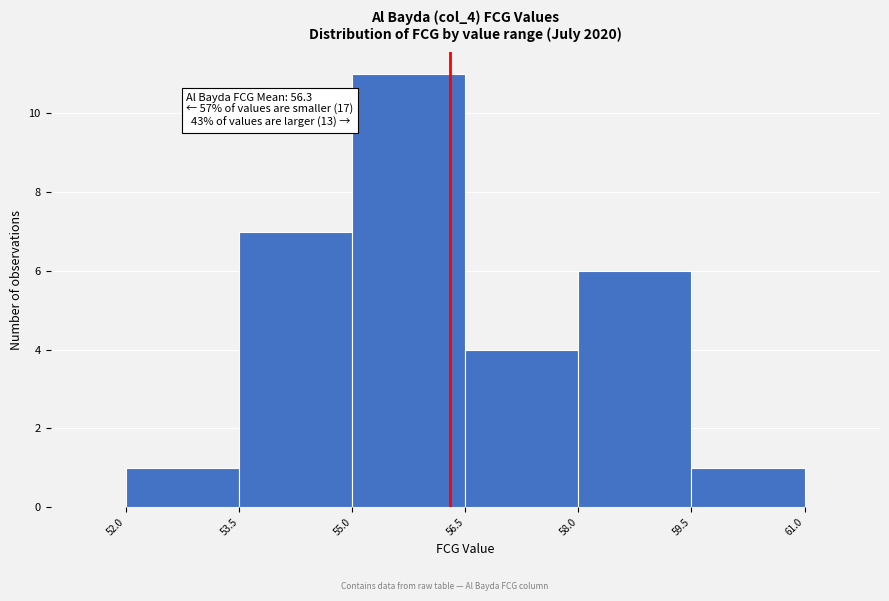

Over which range of the x-axis is the bar tallest?

55.0 to 56.5